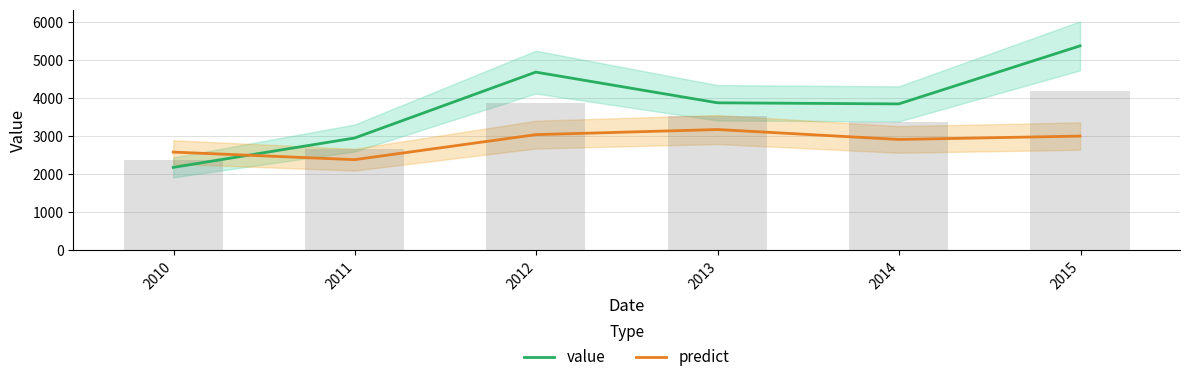

List the series in order of their peak value, lowest first.

predict, value